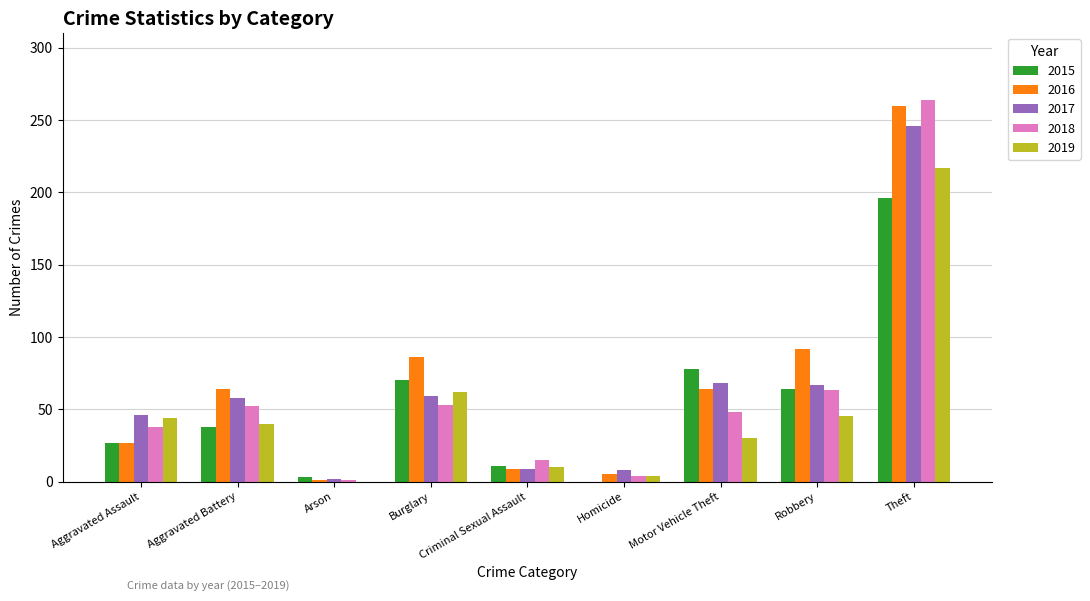

The value of 2018 at Robbery is 39. True or false?

False